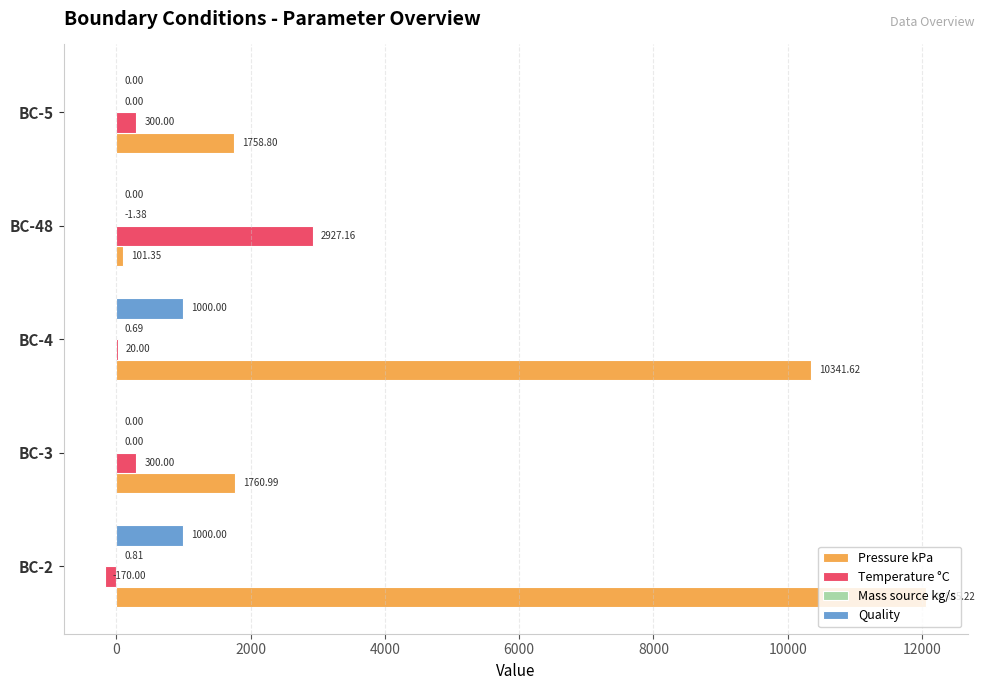

How many positive values does the Temperature °C series have?

4